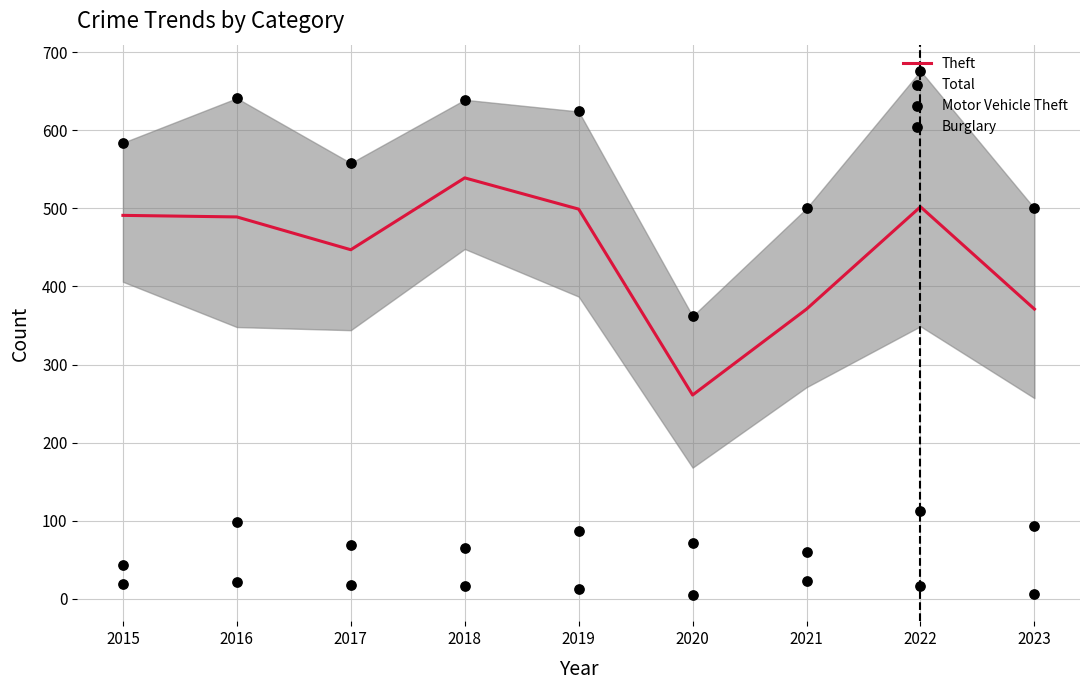

Which series has the largest Y range (max minus min)?

Total